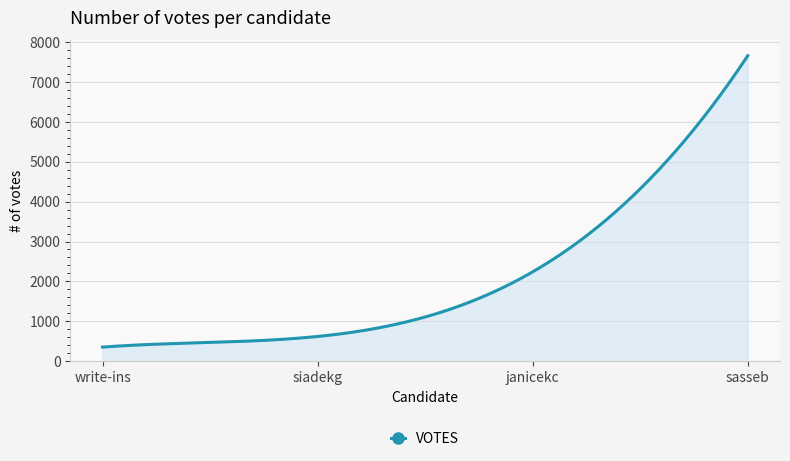

What is the difference between the maximum and minimum values?

7303.0